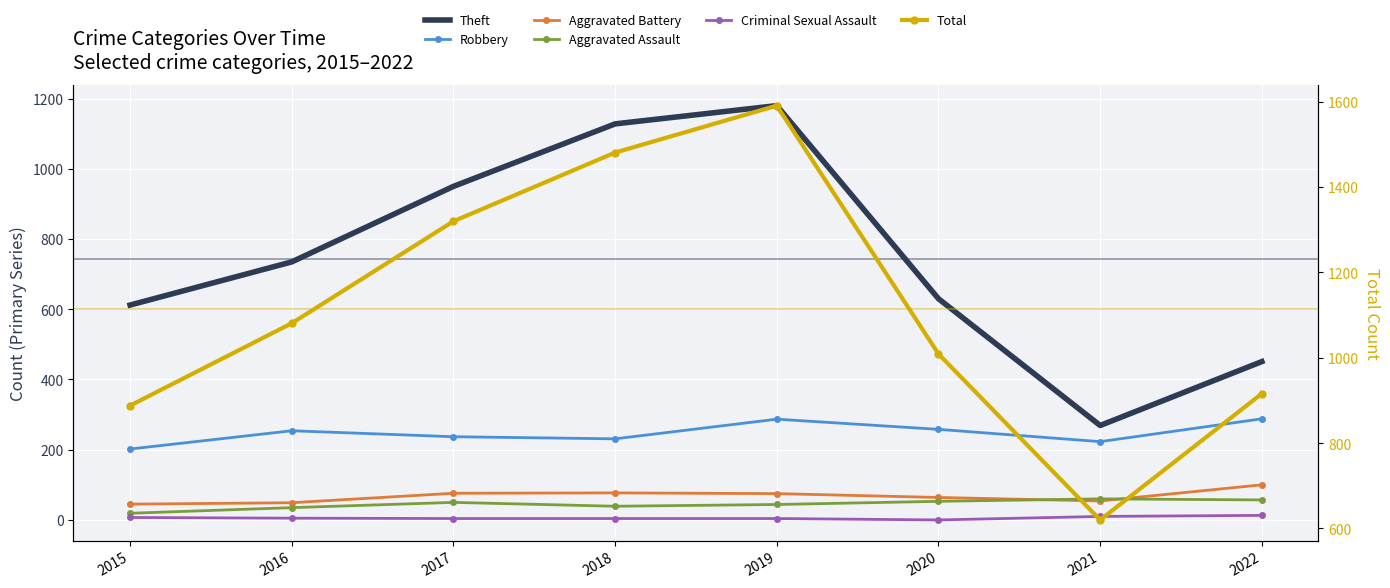

True or false: Aggravated Assault has a value of 60 at 2021.

True